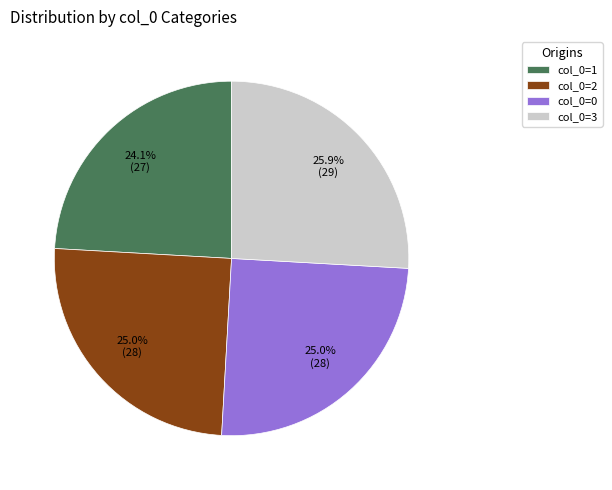

What is the smallest slice in the pie chart?

col_0=1